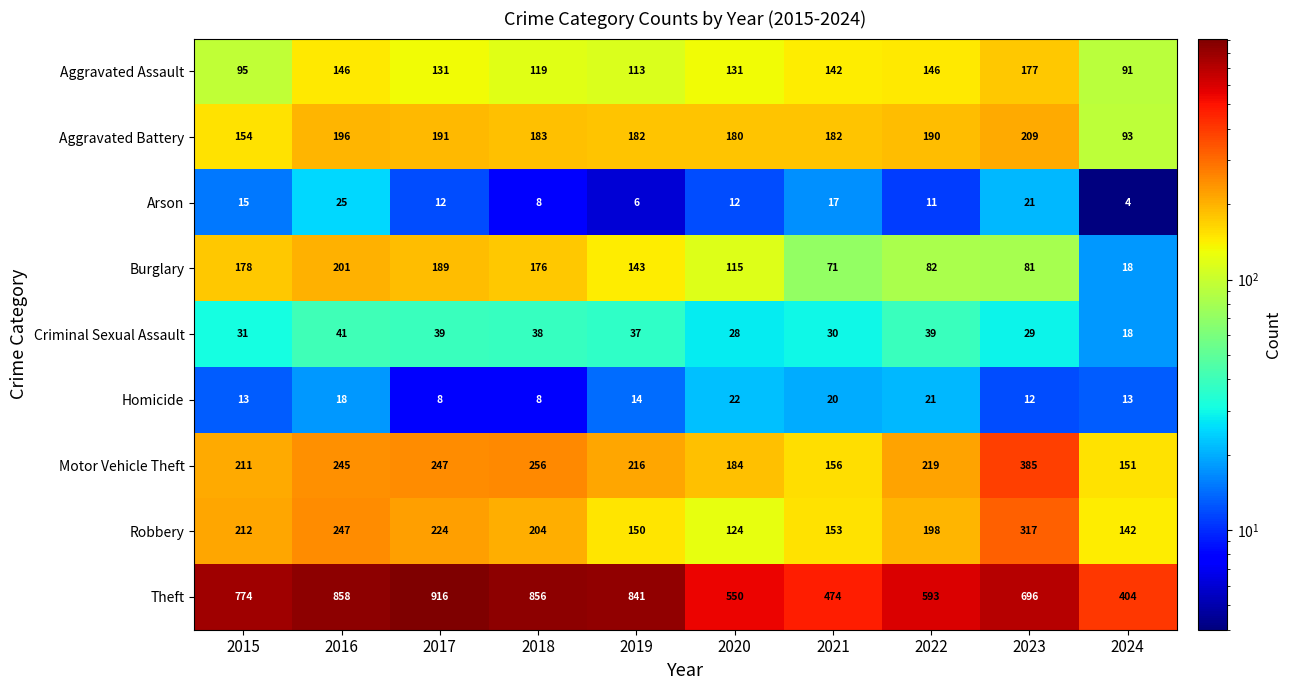

Rank the series by their maximum value, from highest to lowest.

Theft, Motor Vehicle Theft, Robbery, Aggravated Battery, Burglary, Aggravated Assault, Criminal Sexual Assault, Arson, Homicide